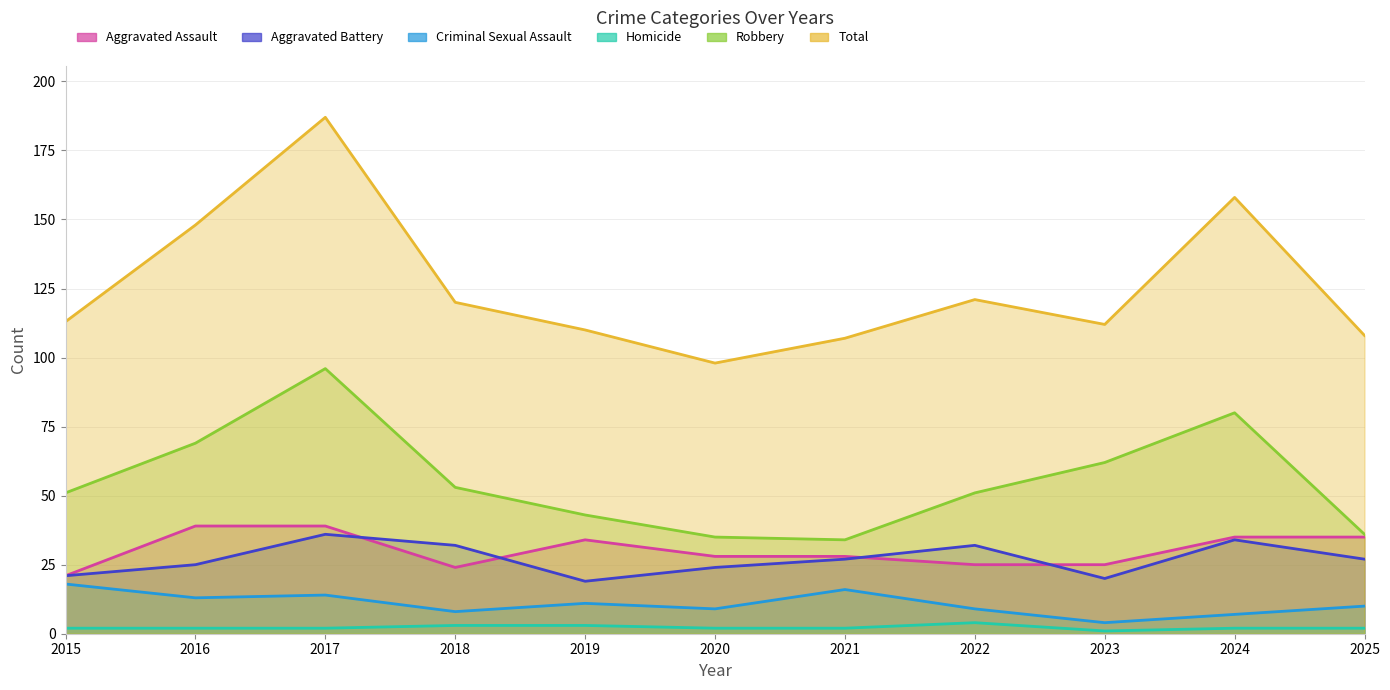

What are all the series names shown in the legend?

Aggravated Assault, Aggravated Battery, Criminal Sexual Assault, Homicide, Robbery, Total